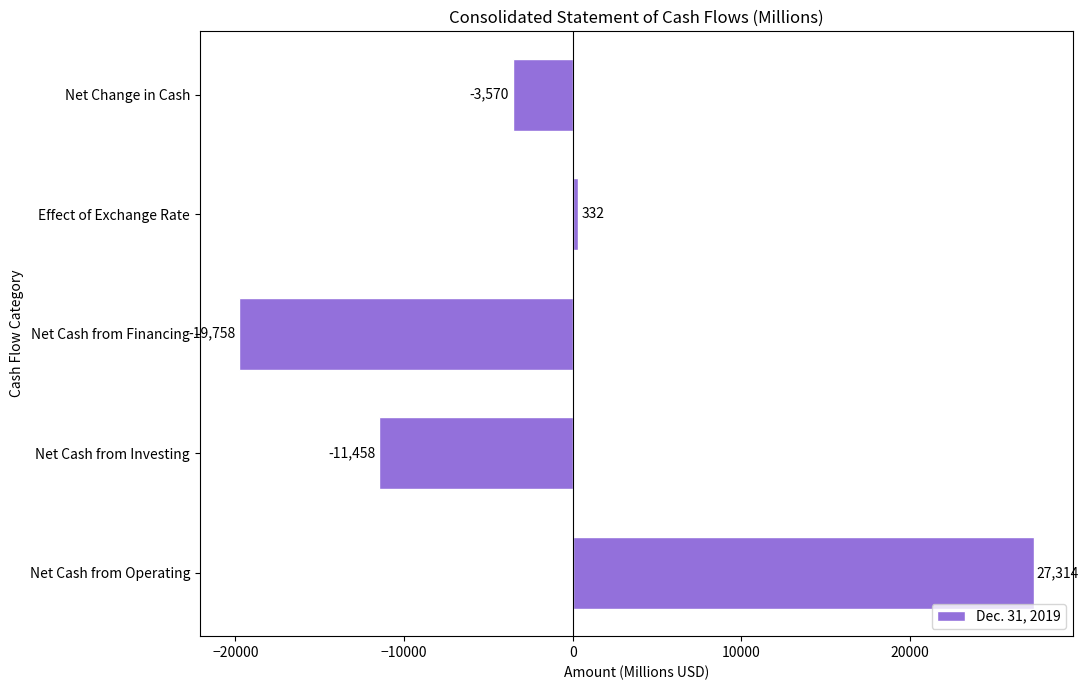

What is the smallest value displayed?

-19758